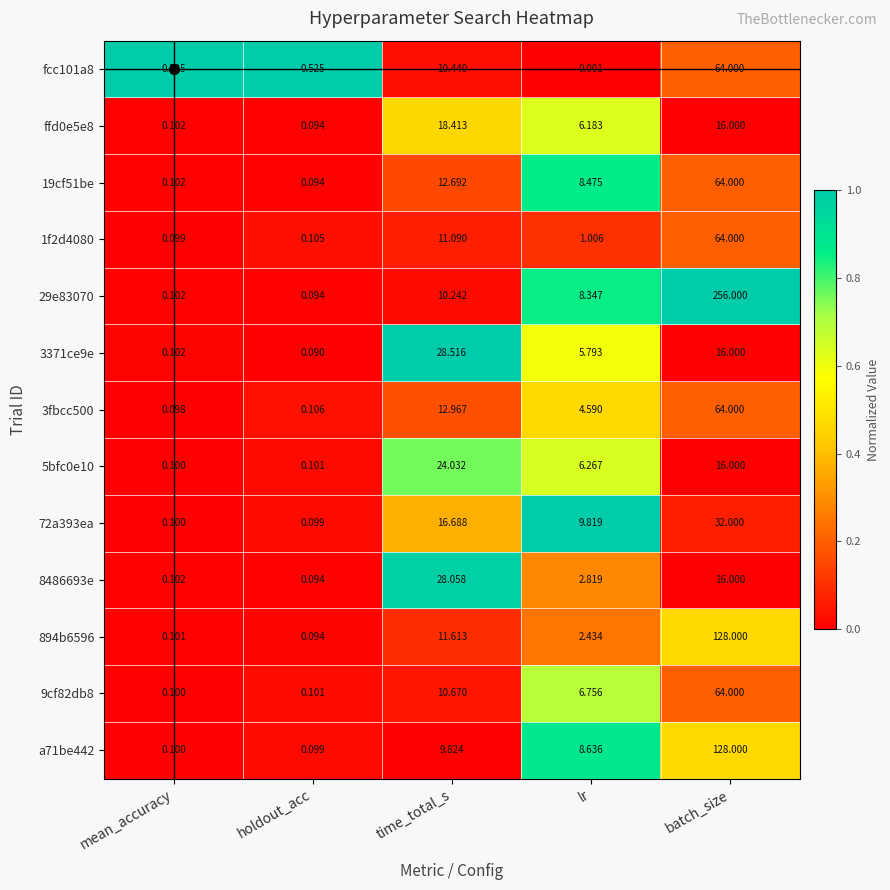

Is the value of 3fbcc500 at mean_accuracy greater than the value of ffd0e5e8 at batch_size?

No